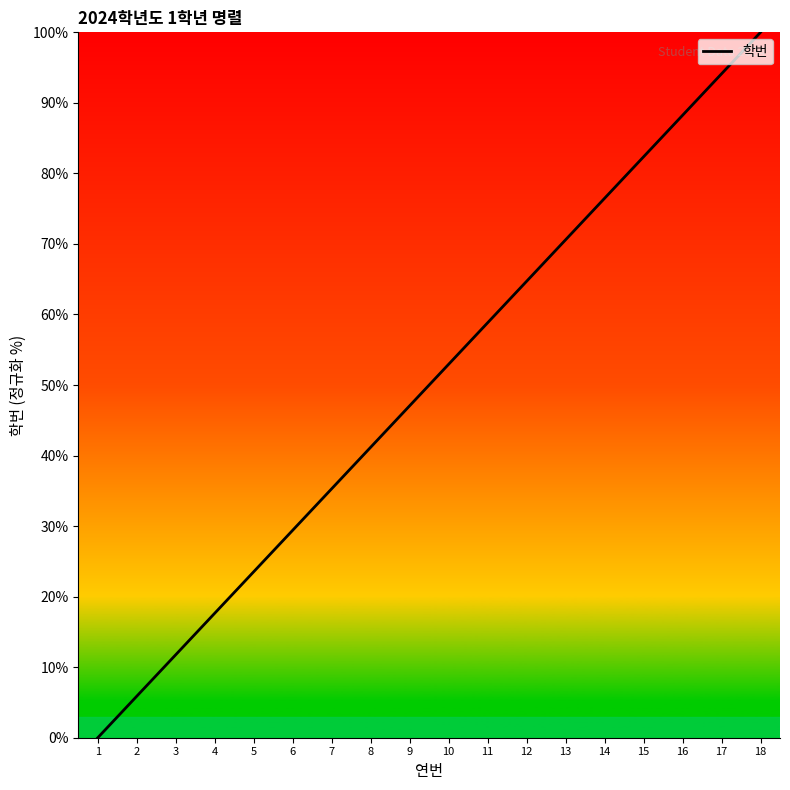

Read the value at 7.

35.3